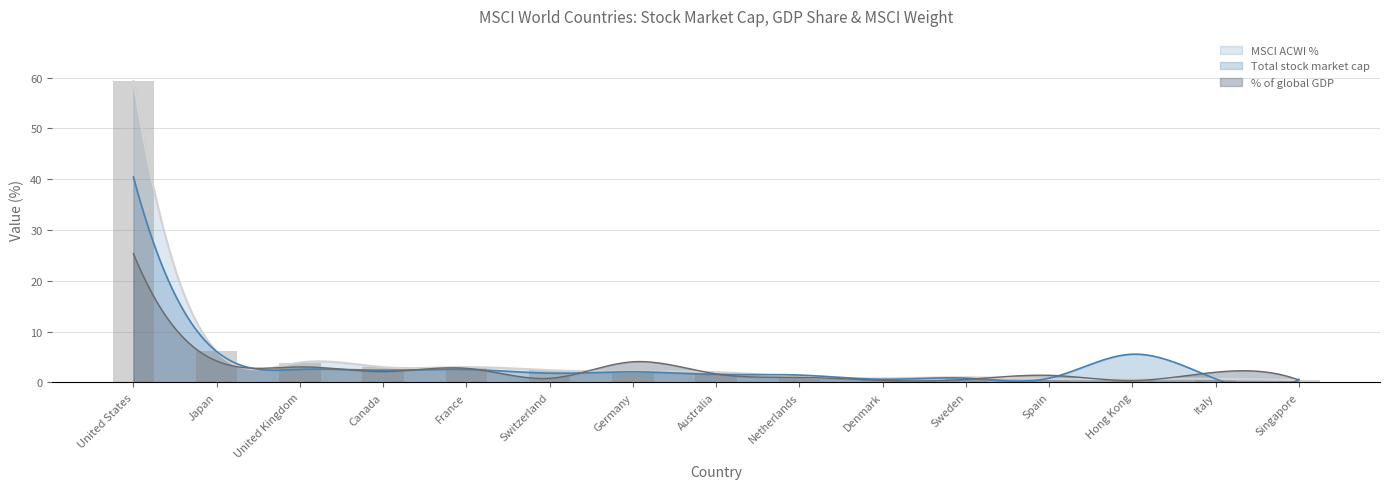

Count the number of data series in this chart.

3